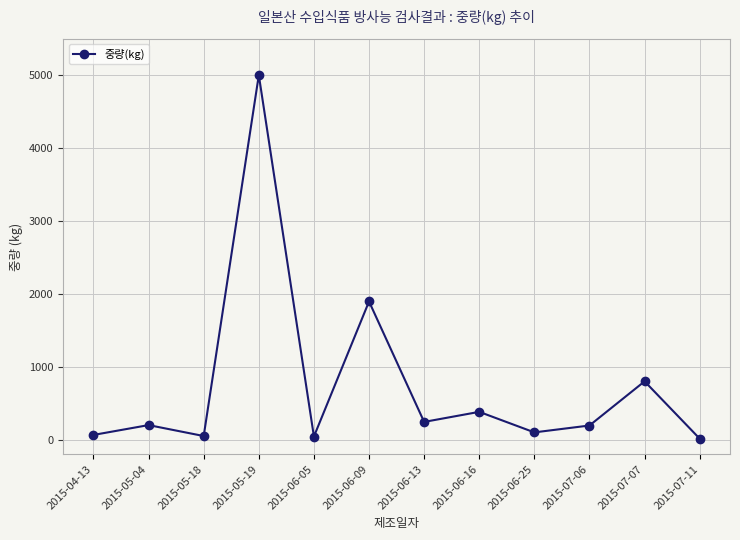

At which label is the value closest to 2507?

2015-06-09